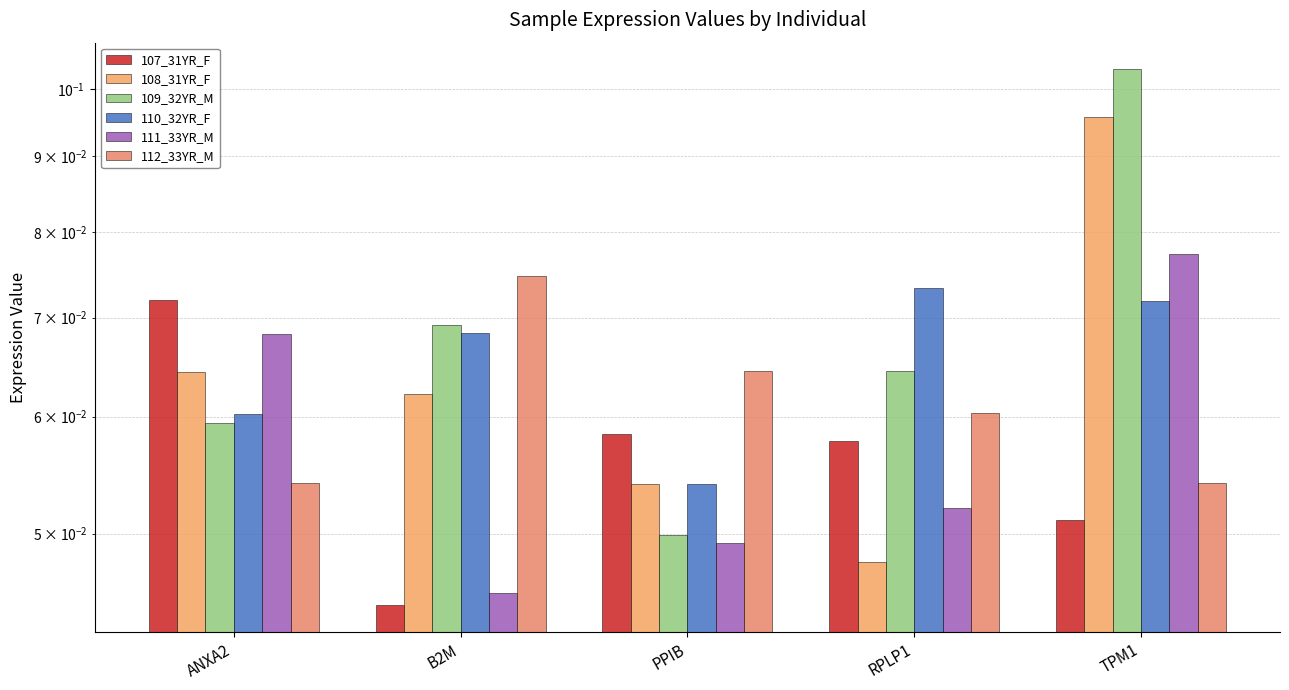

The 111_33YR_M series shows 0.0 at PPIB. True or false?

False